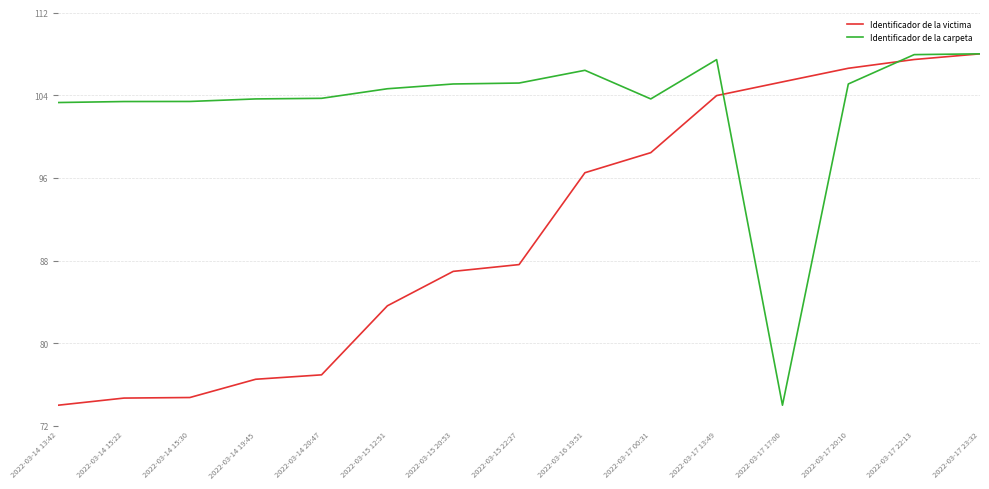

How many distinct data groups are displayed?

2